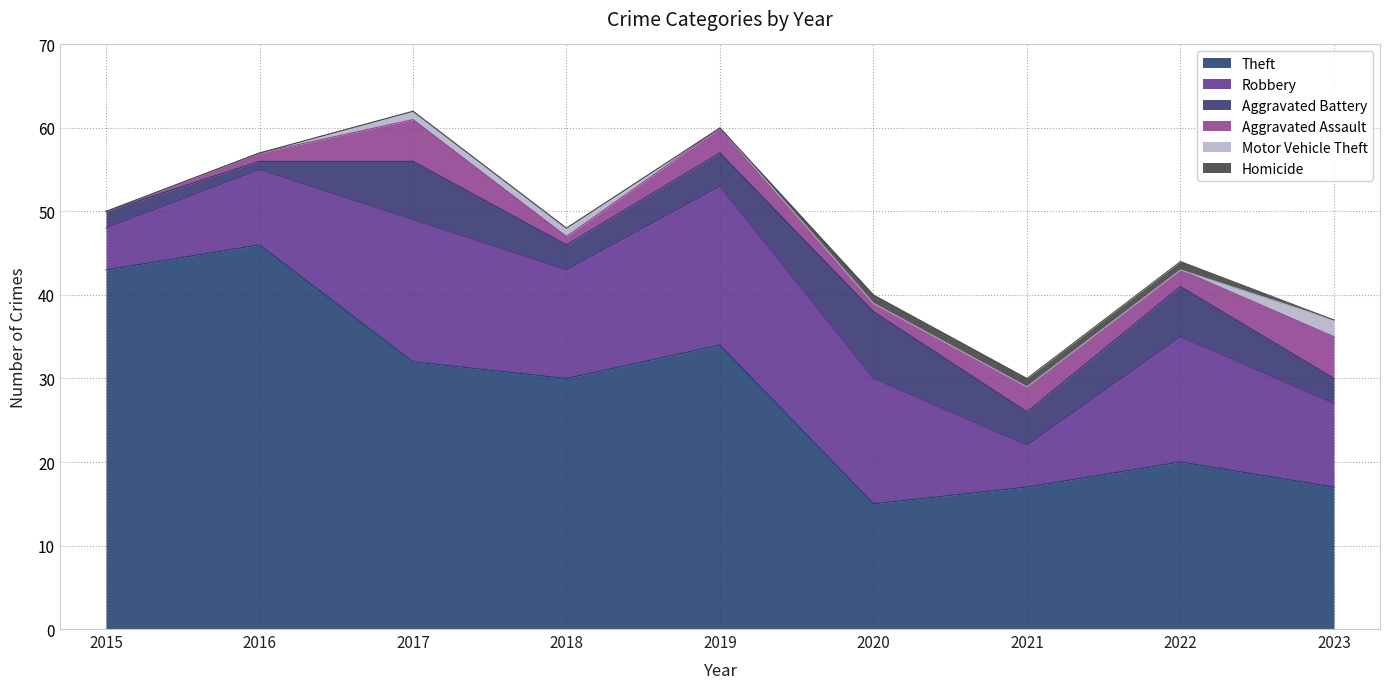

Which category has the highest value across all series?

2016